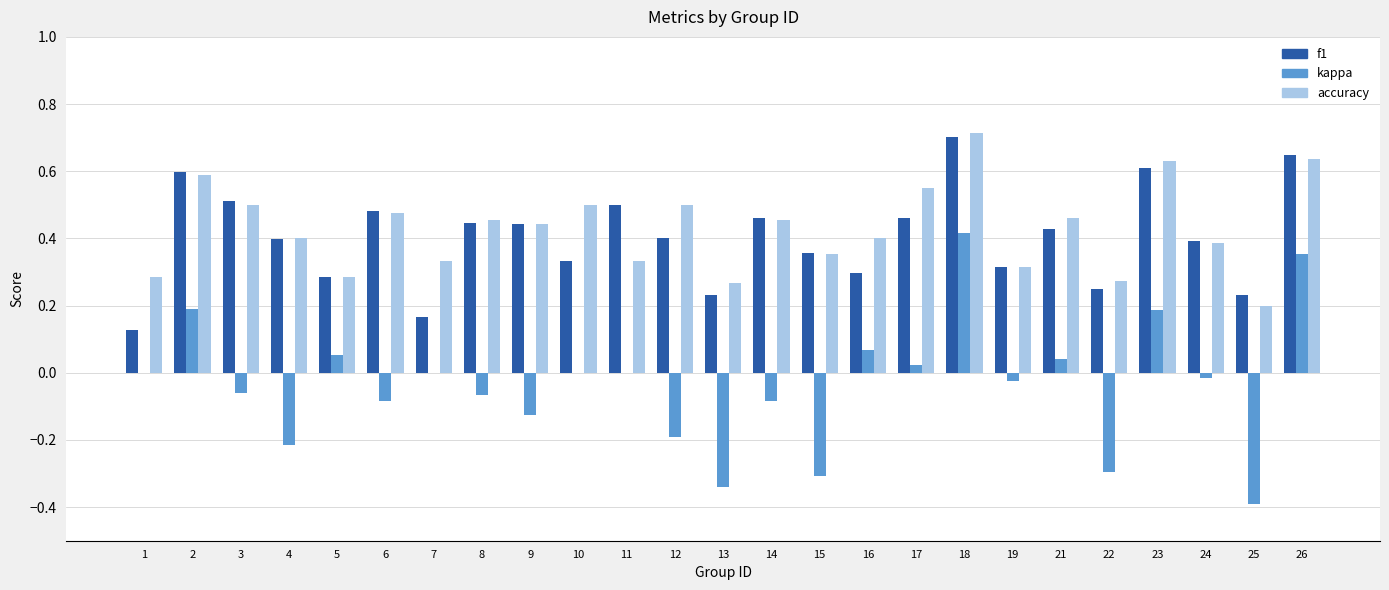

At which category is the sum across all series the highest?

18